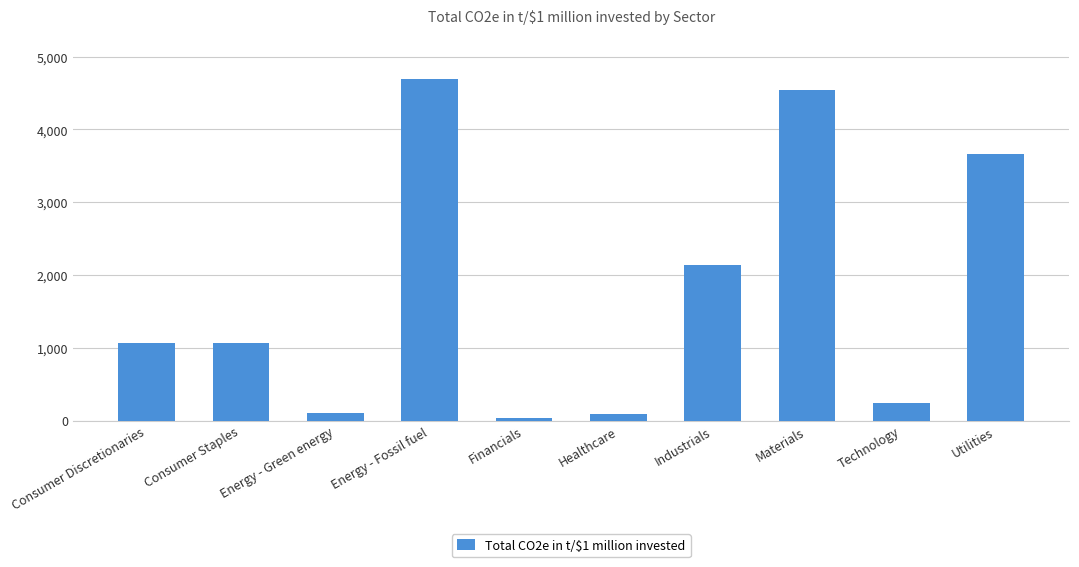

What is the value of the 2nd bar from the left?

1059.0